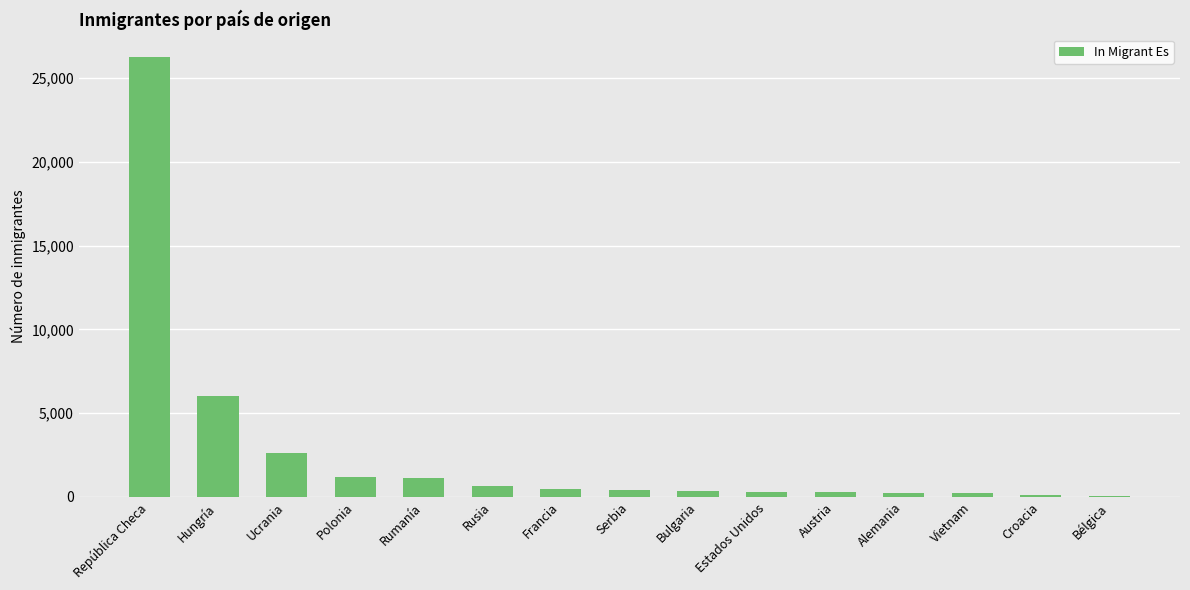

Read the value at Serbia.

383